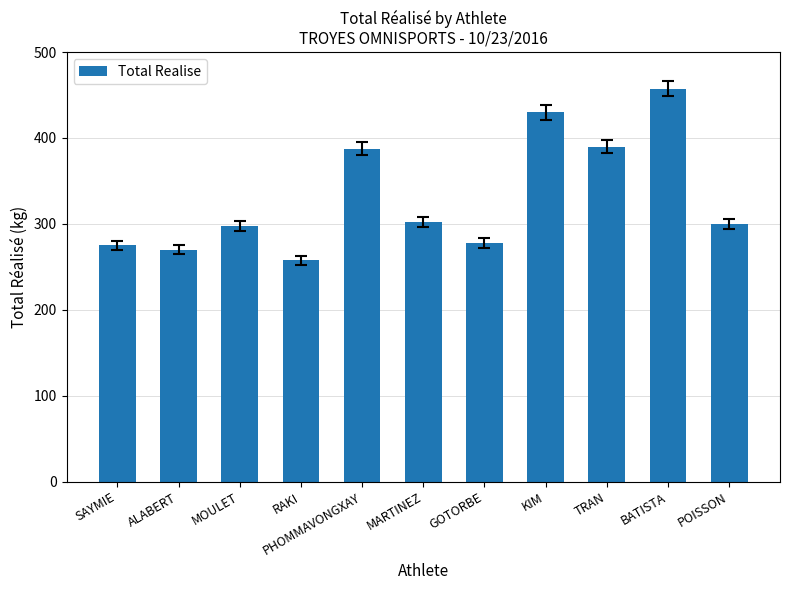

Which category has the highest value across all series?

BATISTA